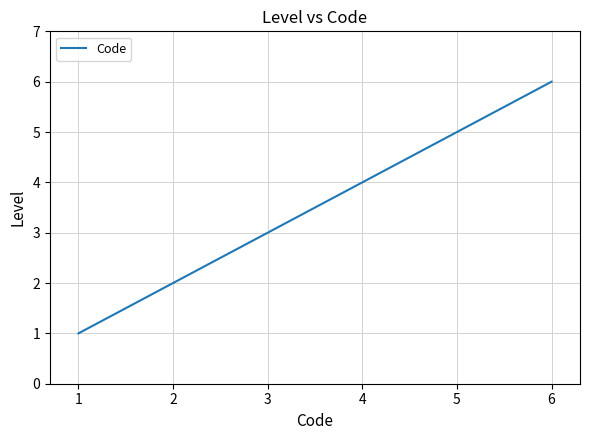

What is the difference between the maximum and minimum values?

5